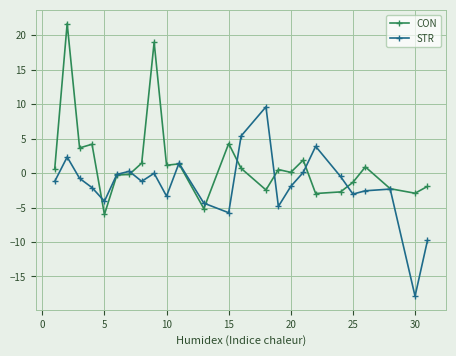

What is the value of the STR point at the 17th from the left?

-1.9